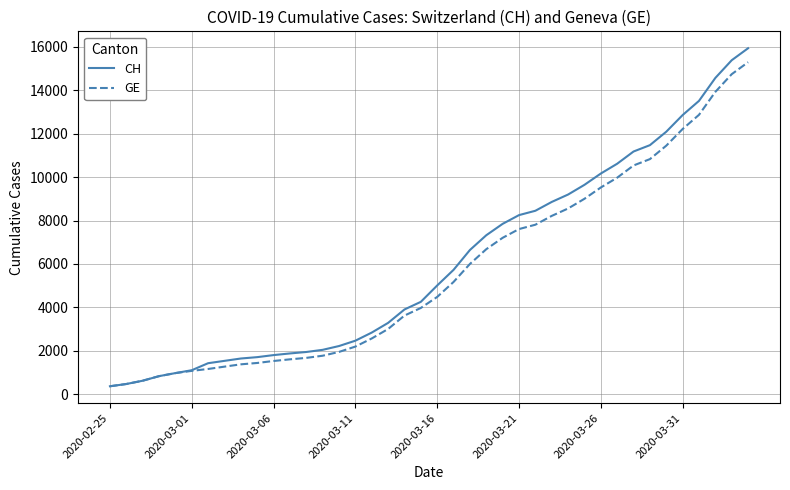

How many distinct data groups are displayed?

2